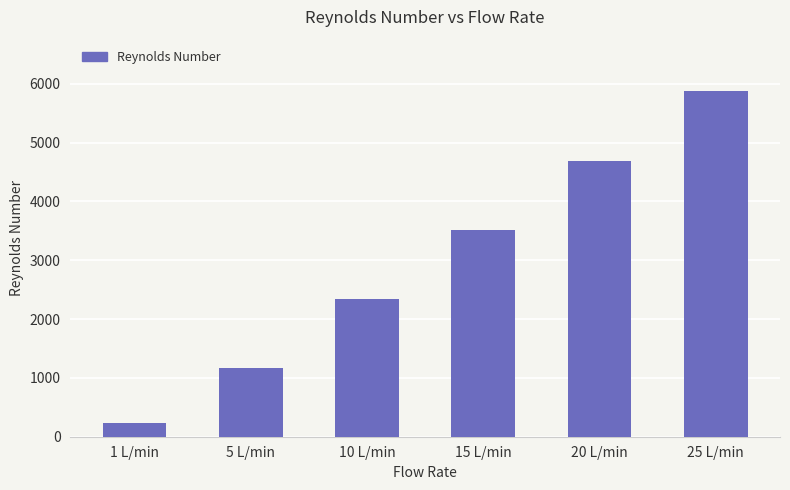

What is the smallest value displayed?

234.7